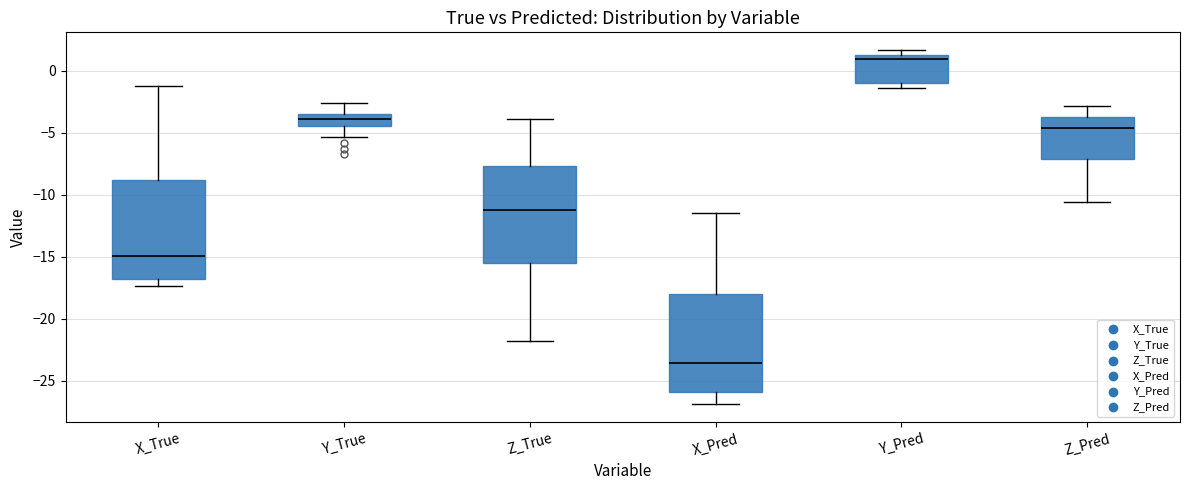

Where is the lower edge of the box for X_True on the y-axis? The values are not printed on the chart, so give them approximately, as read against the axis.

-17.0